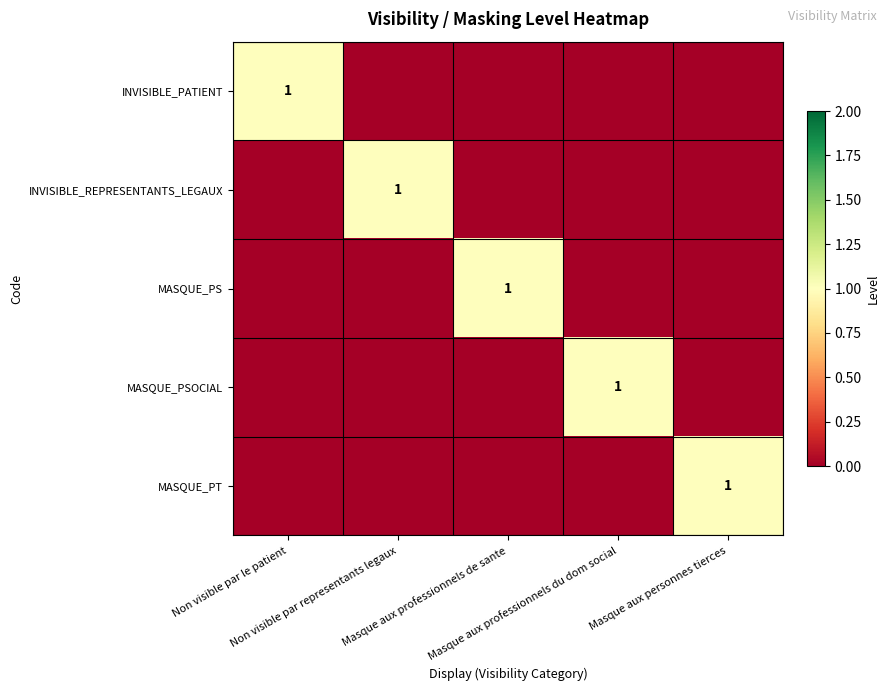

What is the difference between the INVISIBLE_PATIENT values at Non visible par le patient and Masque aux professionnels de sante?

1